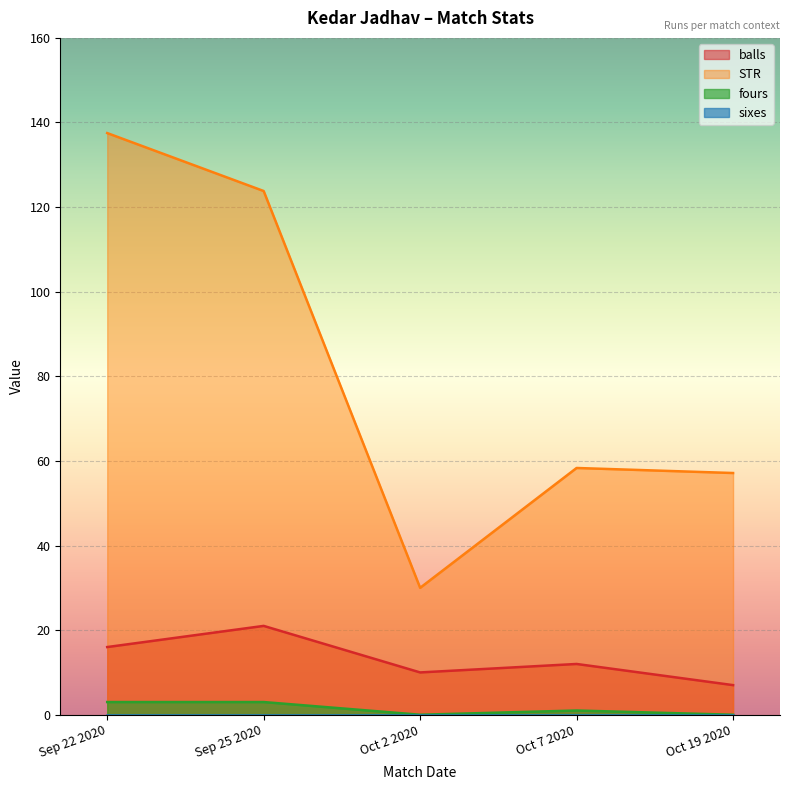

Which series has the largest total across all categories?

STR